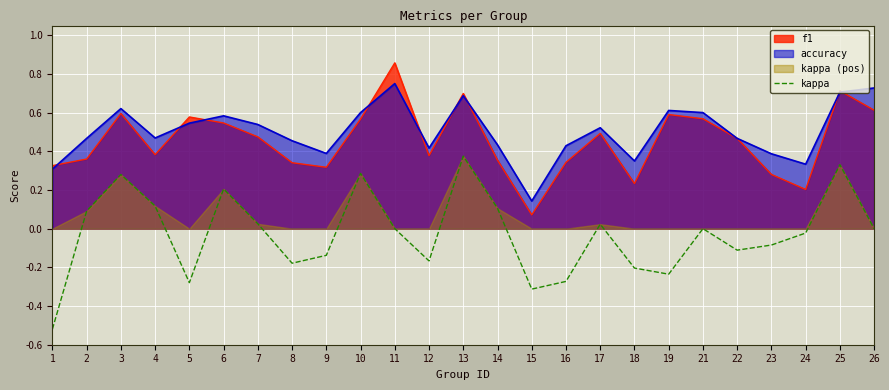

Is the value of f1 at 9 greater than the value of accuracy at 26?

No